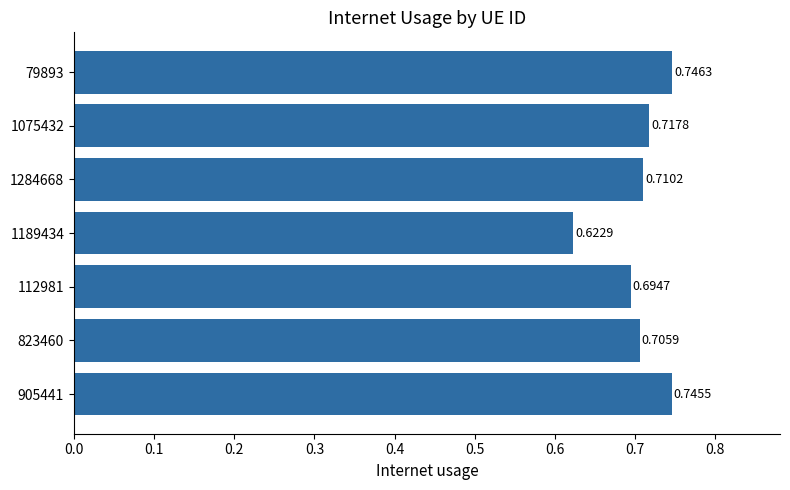

Between 1189434 and 1284668, which is larger?

1284668